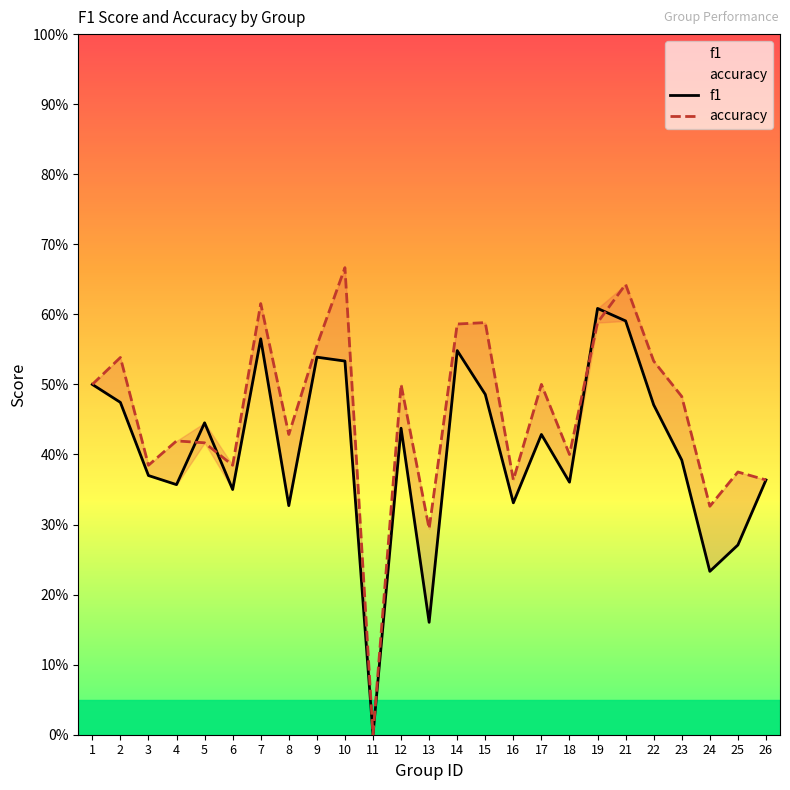

What are all the series names shown in the legend?

f1, accuracy